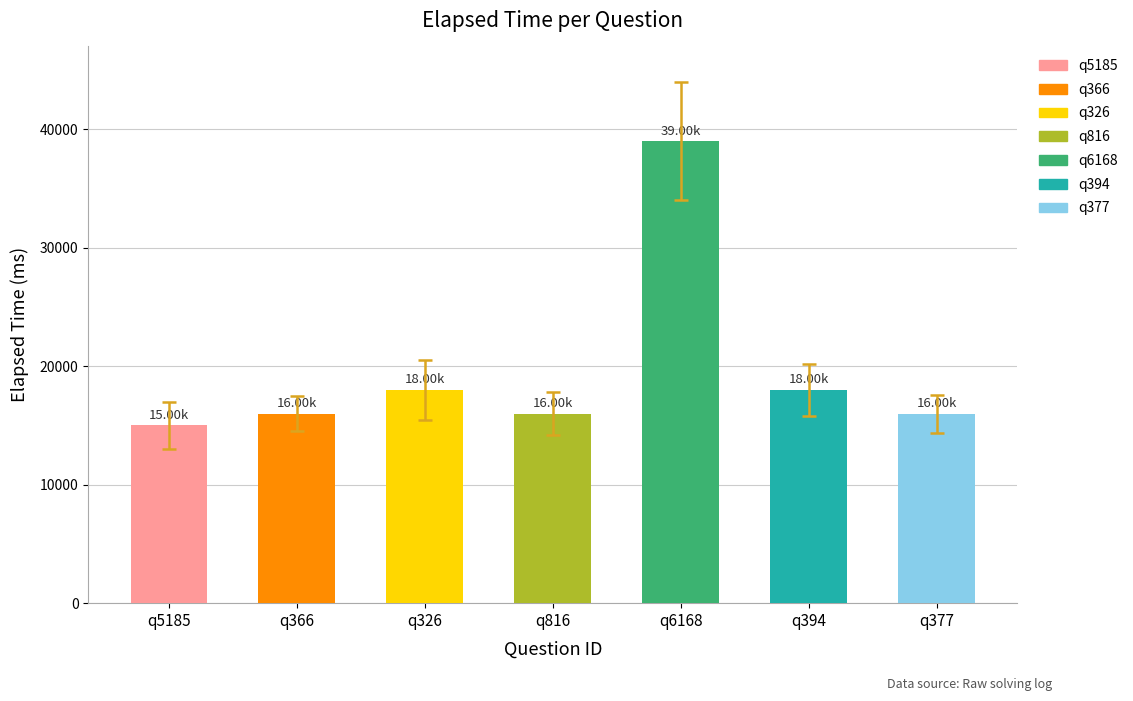

Rank the categories by value from highest to lowest.

q6168, q326, q394, q366, q816, q377, q5185